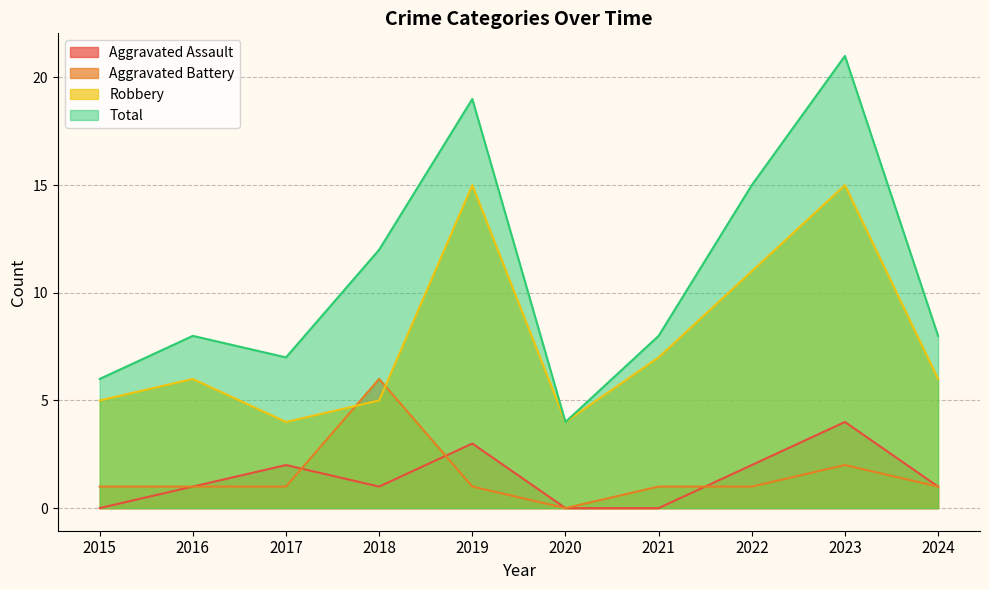

How many lines are shown in the chart?

4